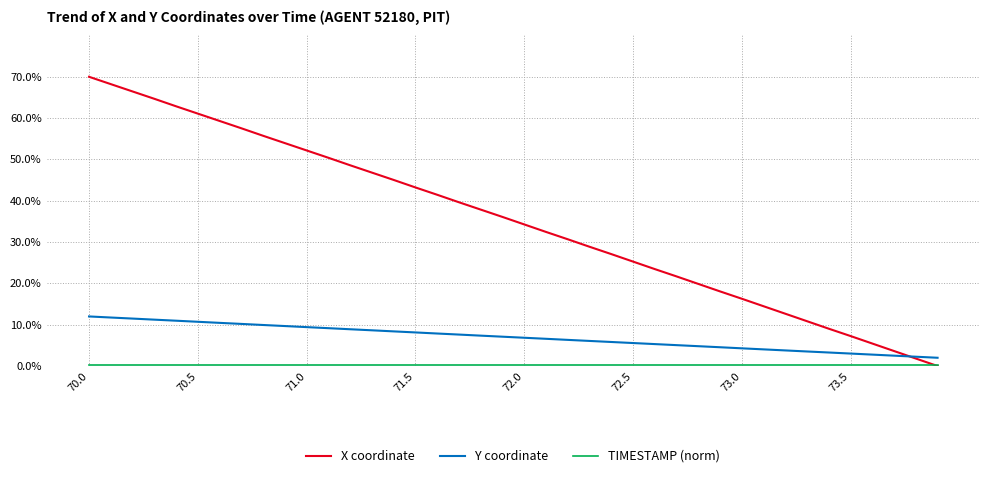

Does the chart have visible grid lines?

Yes